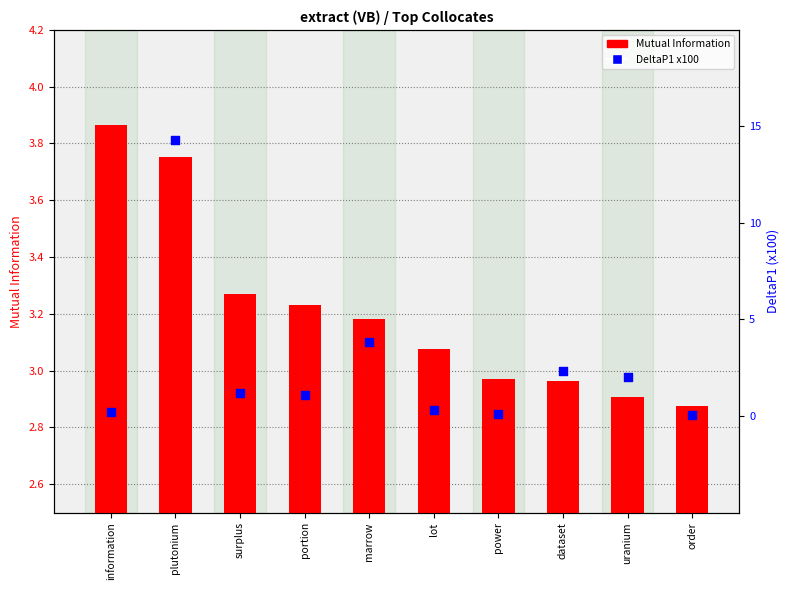

Which series contains the lowest Y value?

DeltaP1 x100